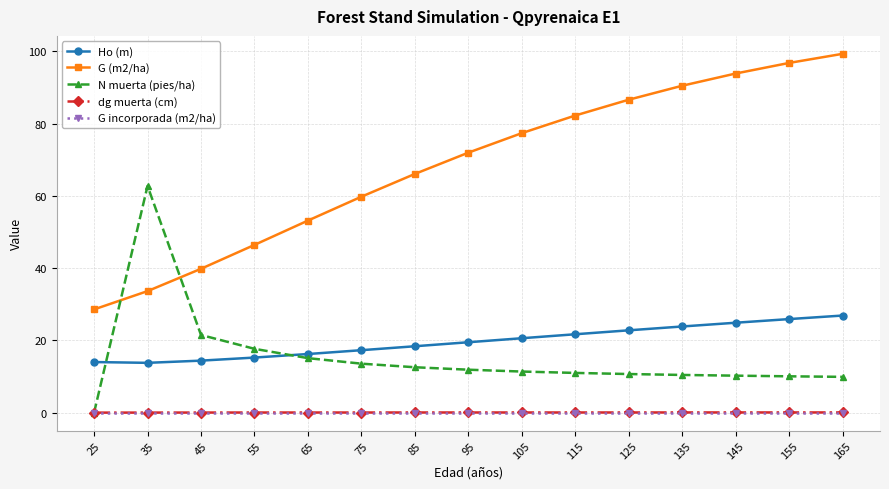

Is it true that dg muerta (cm) equals 0.1 at 165?

True